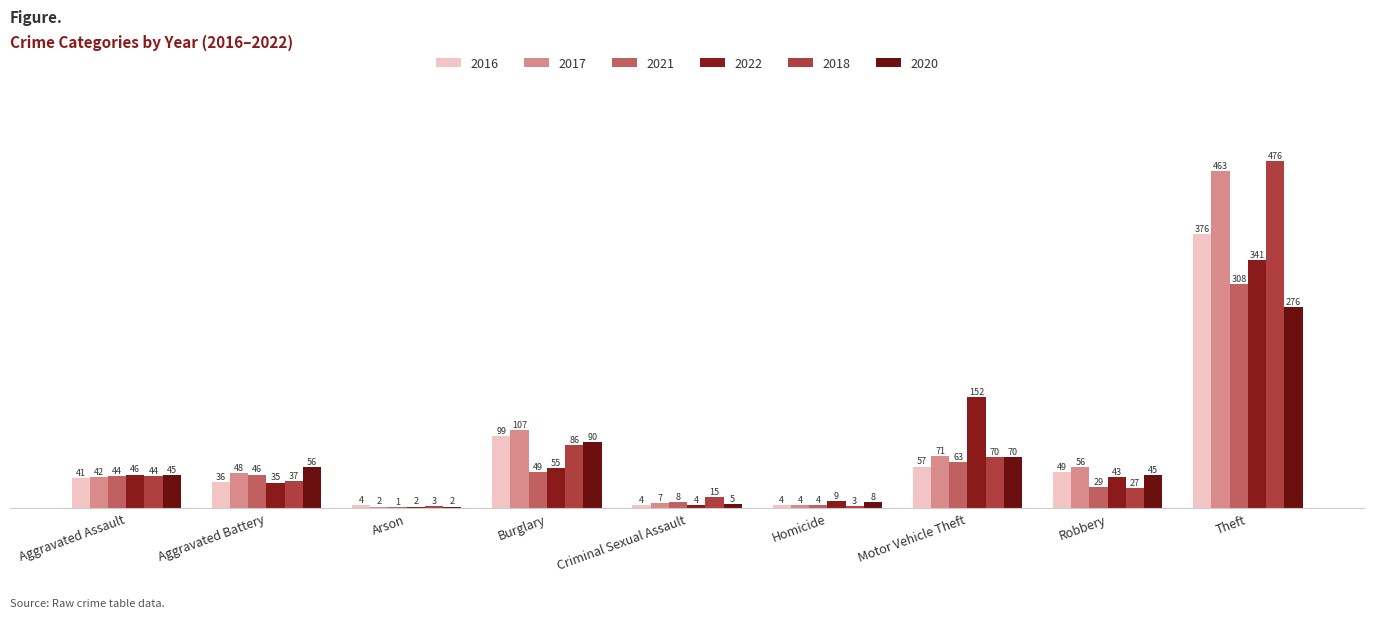

The value of 2021 at Theft is 308. True or false?

True